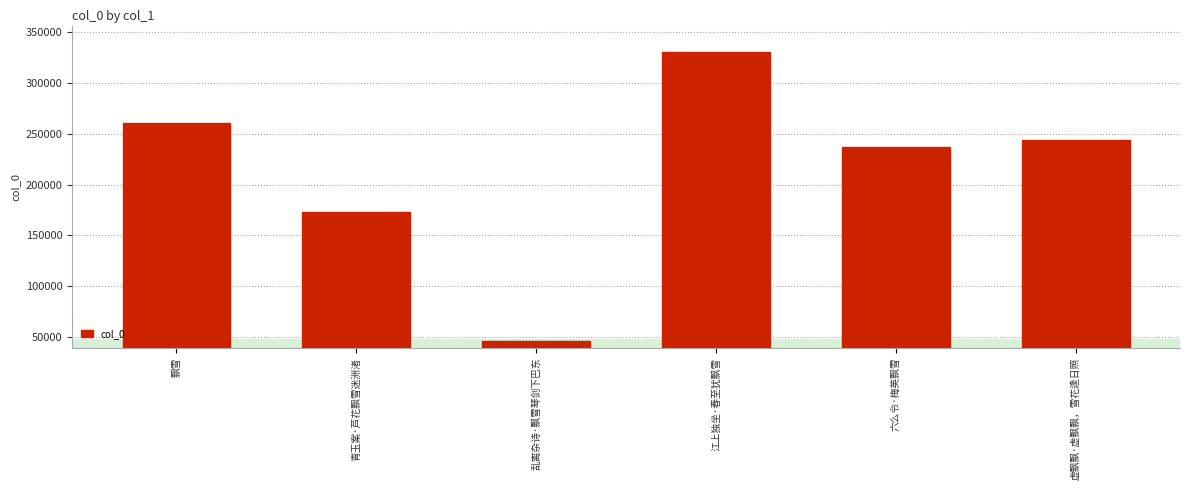

Reading left to right, extract all data points from this chart.

260911	172831	46221	330320	237191	244152